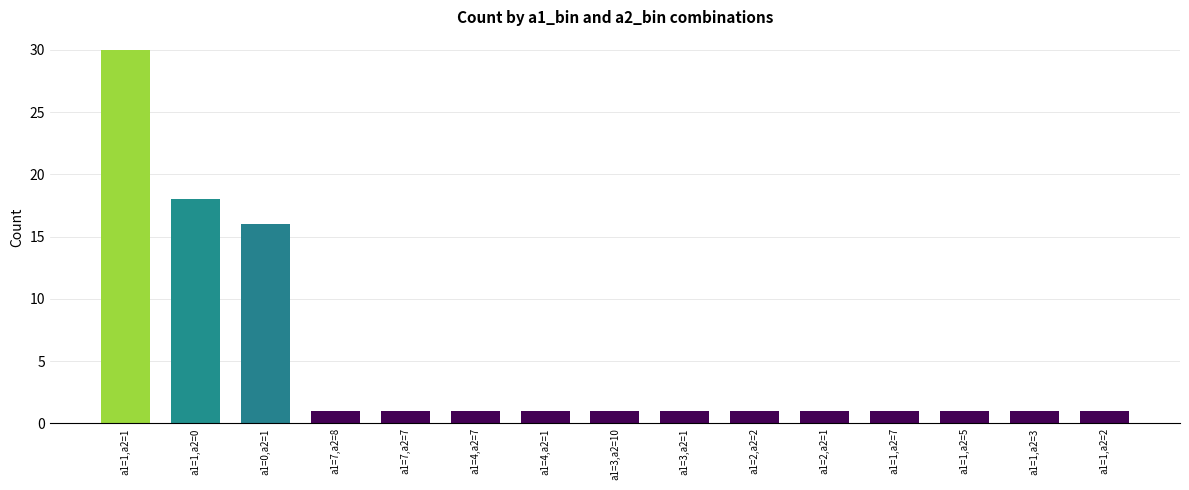

What is the difference between the maximum and minimum values?

29